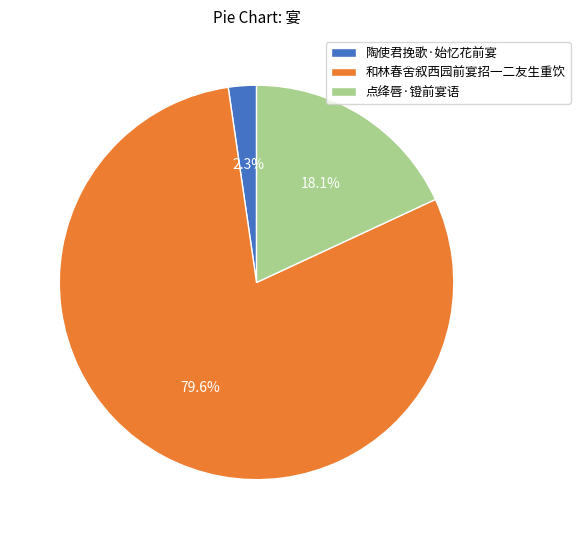

What percentage is NOT represented by 和林春舍叙西园前宴招一二友生重饮?

20.4%